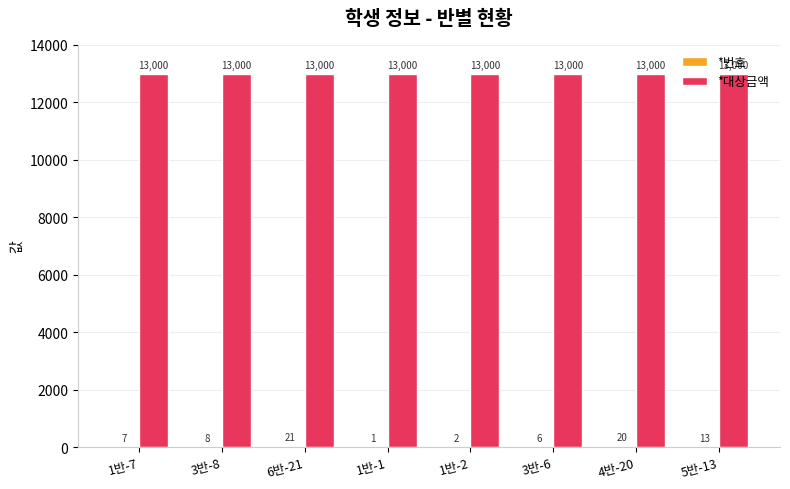

How many groups of bars are there?

8